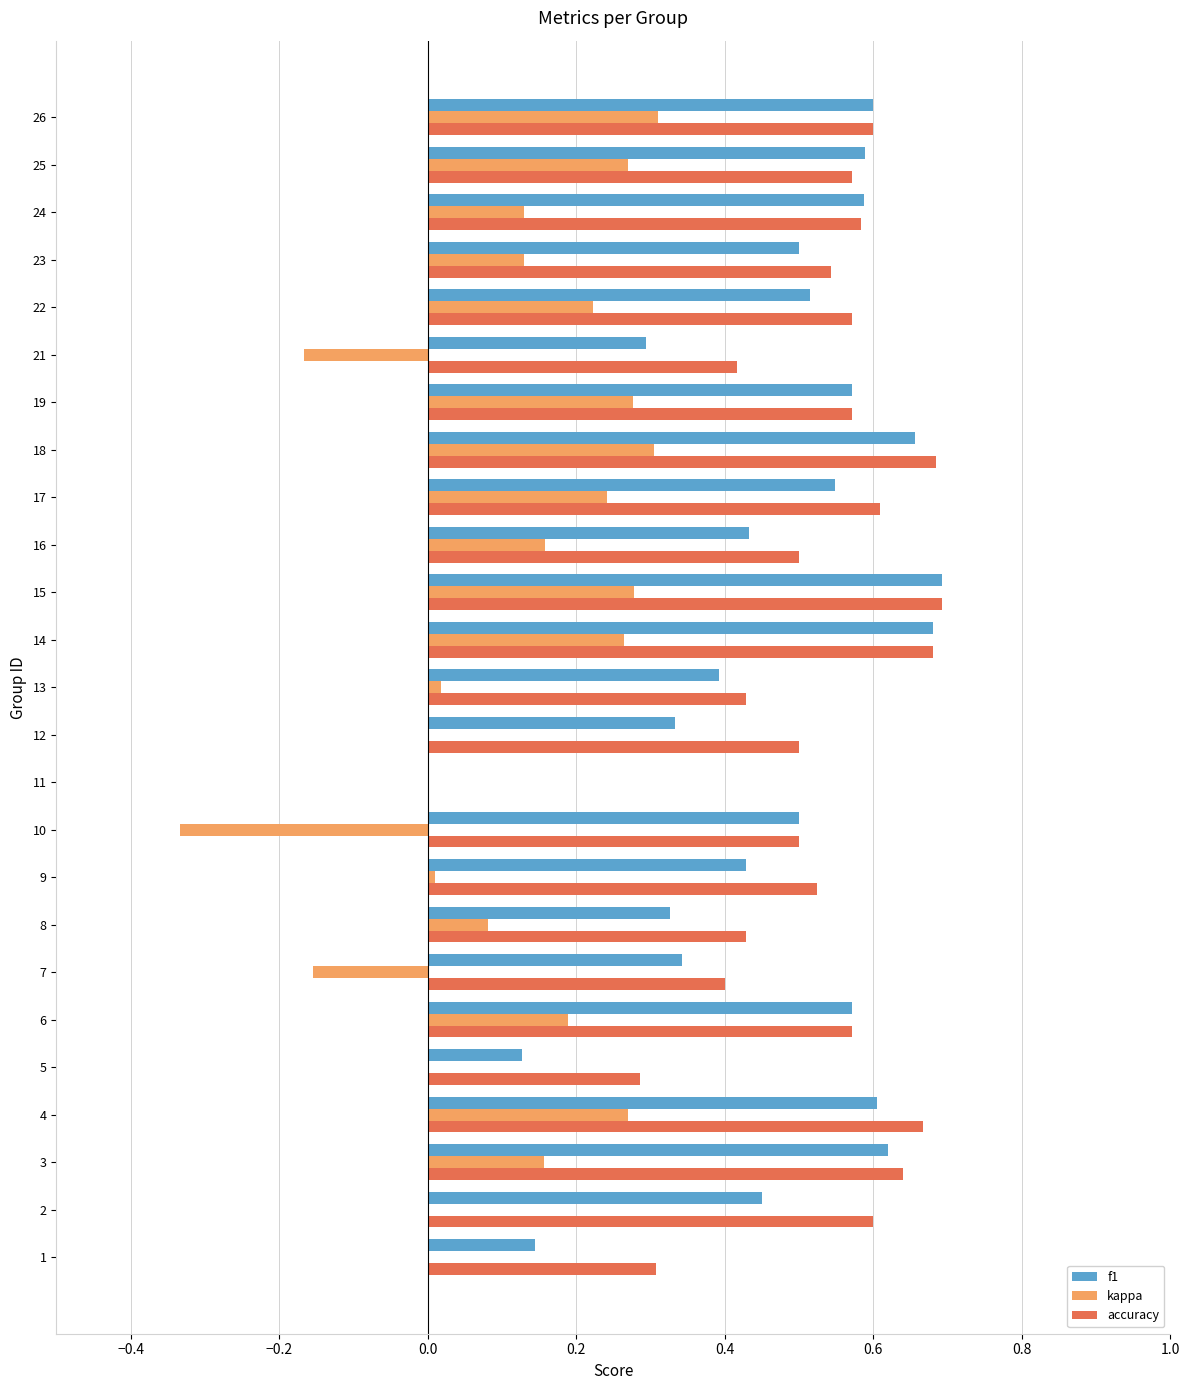

True or false: f1 has a value of 0.3 at 4.

False